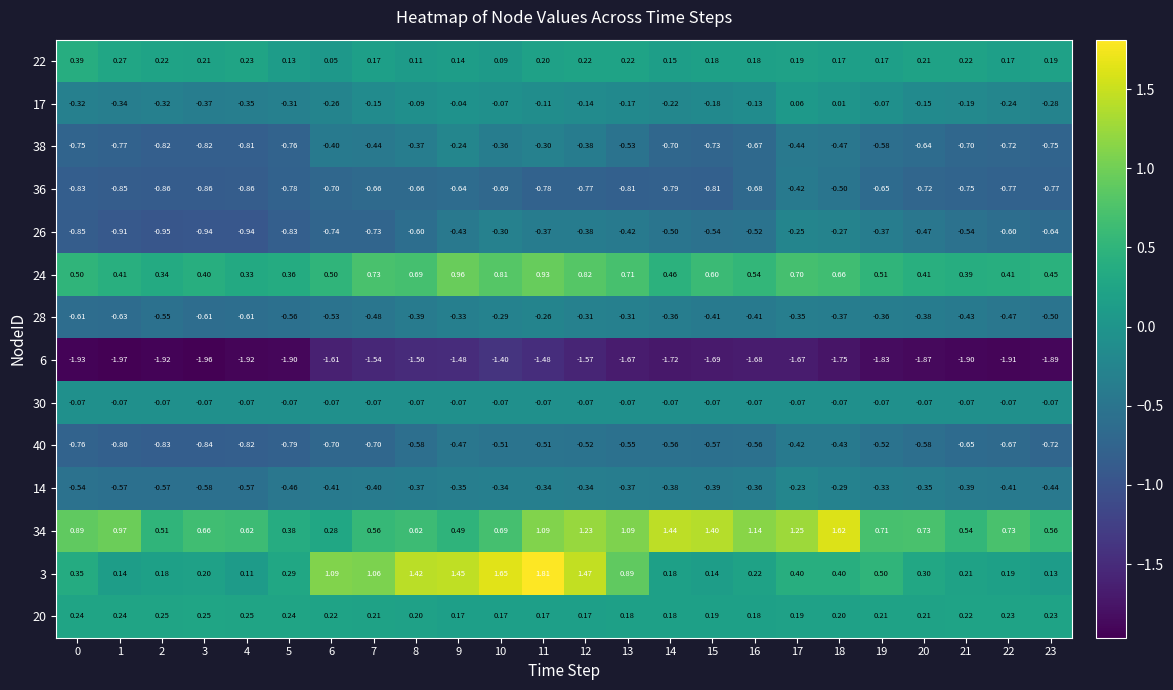

Which series has the largest total across all categories?

34